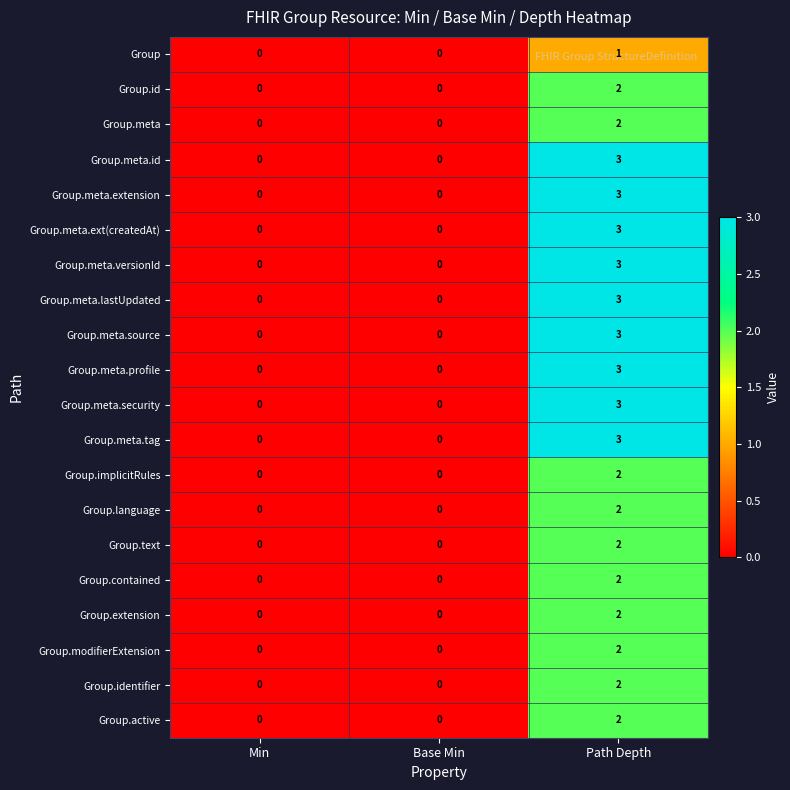

Which label corresponds to the largest value in the chart?

Path Depth